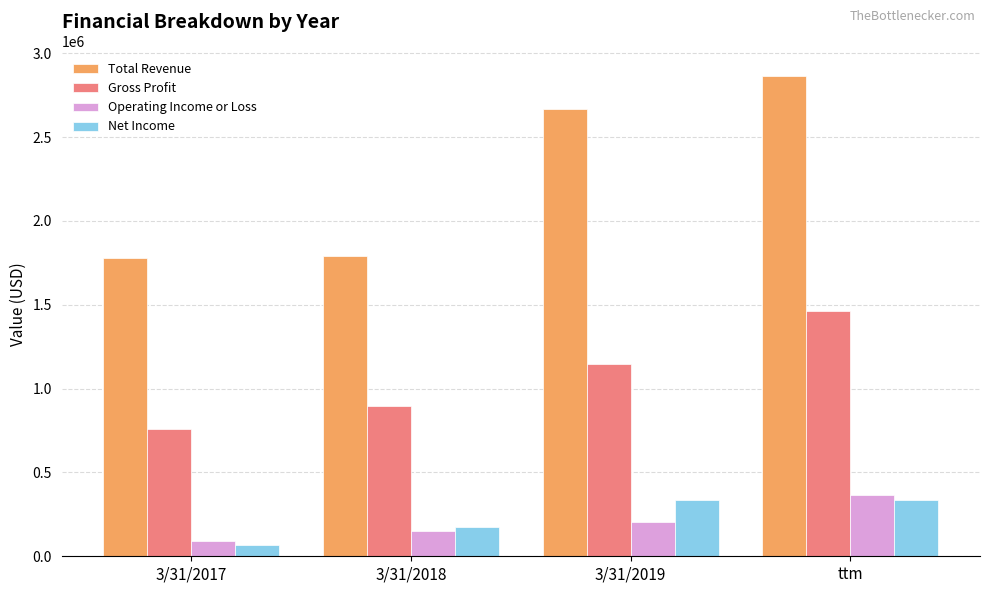

Which series has the largest range (max minus min)?

Total Revenue